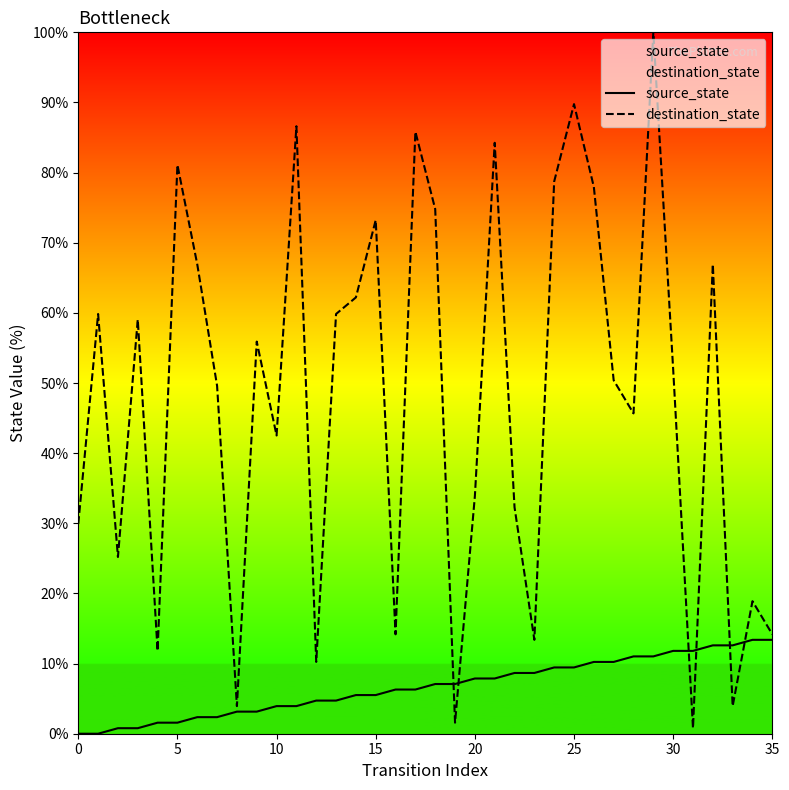

What is the difference between the maximum and second lowest values in the destination_state series?

98.4